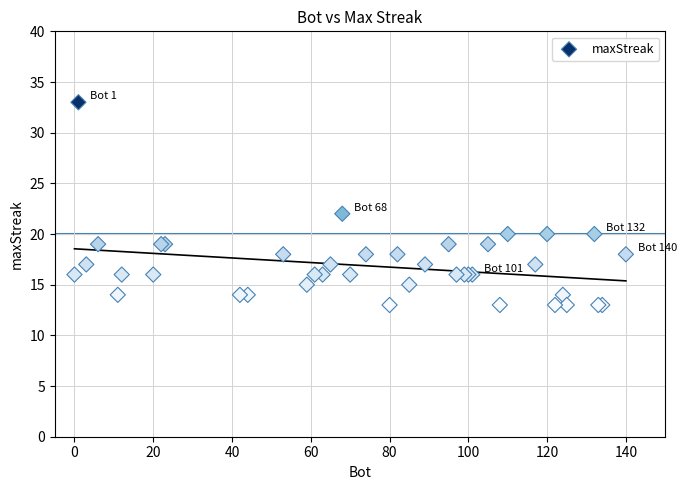

What Y value in the scatter plot is closest to 23?

22